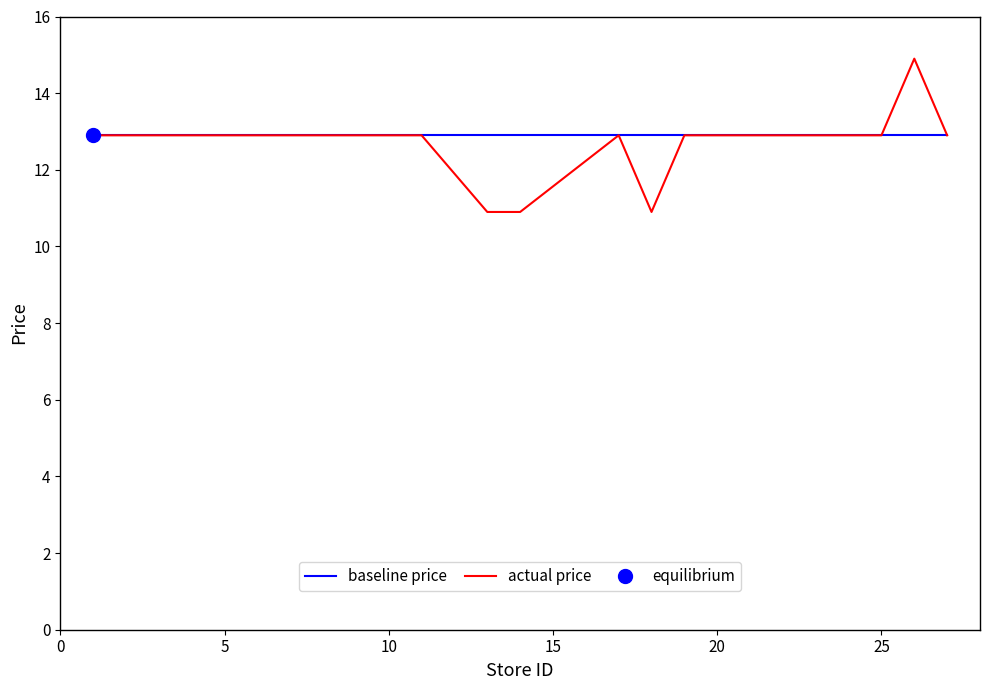

Read the actual price value at 20.

12.9